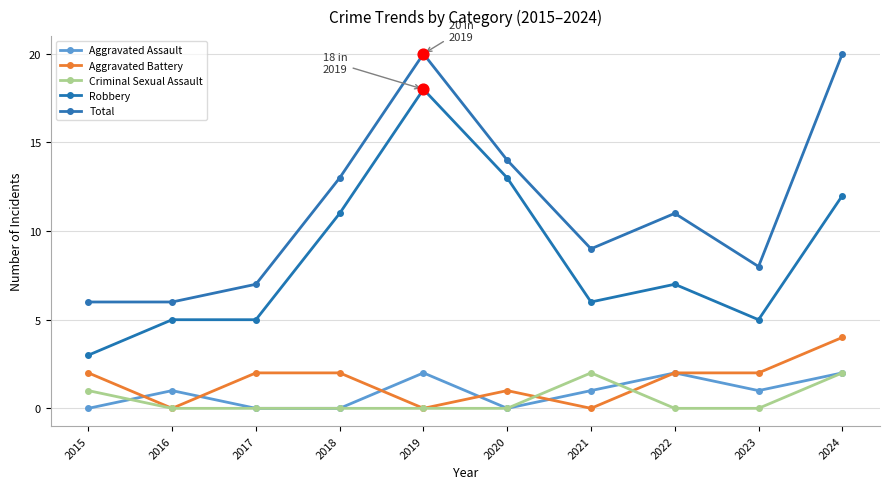

Which series has the largest total across all categories?

Total